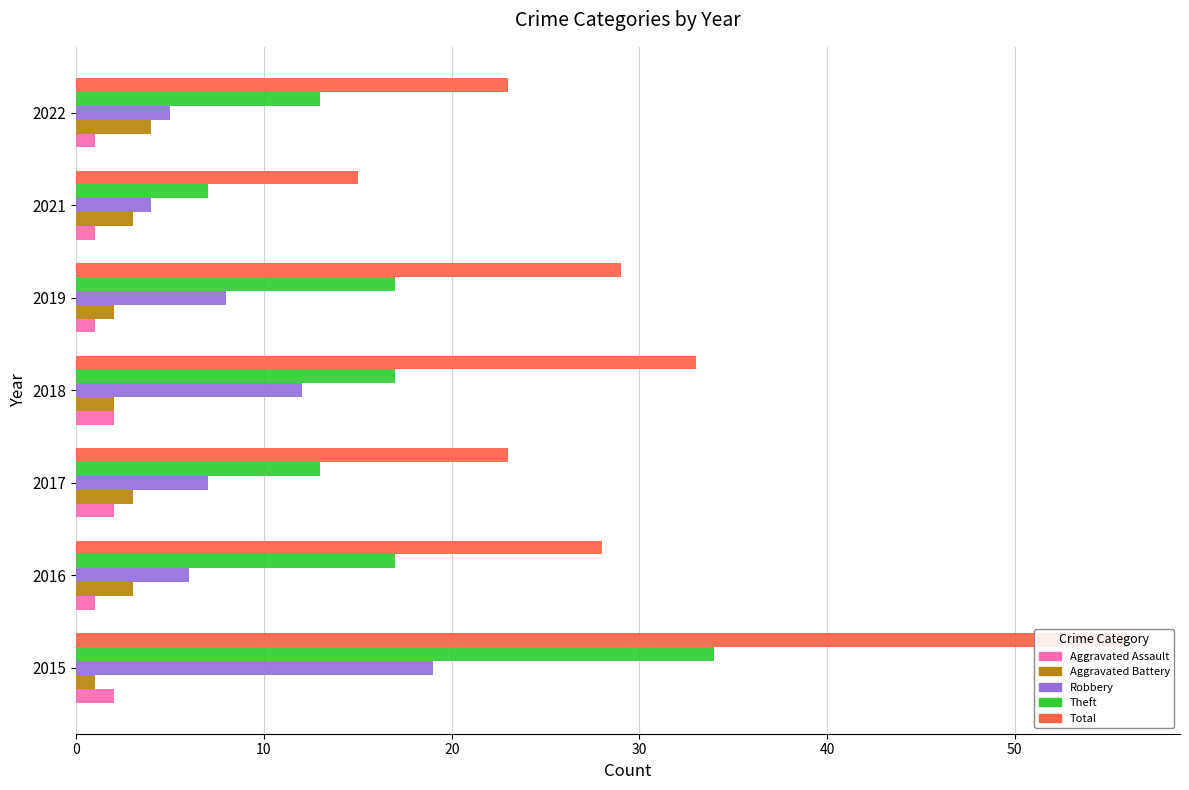

Between 2021 and 2019, which is larger?

2021